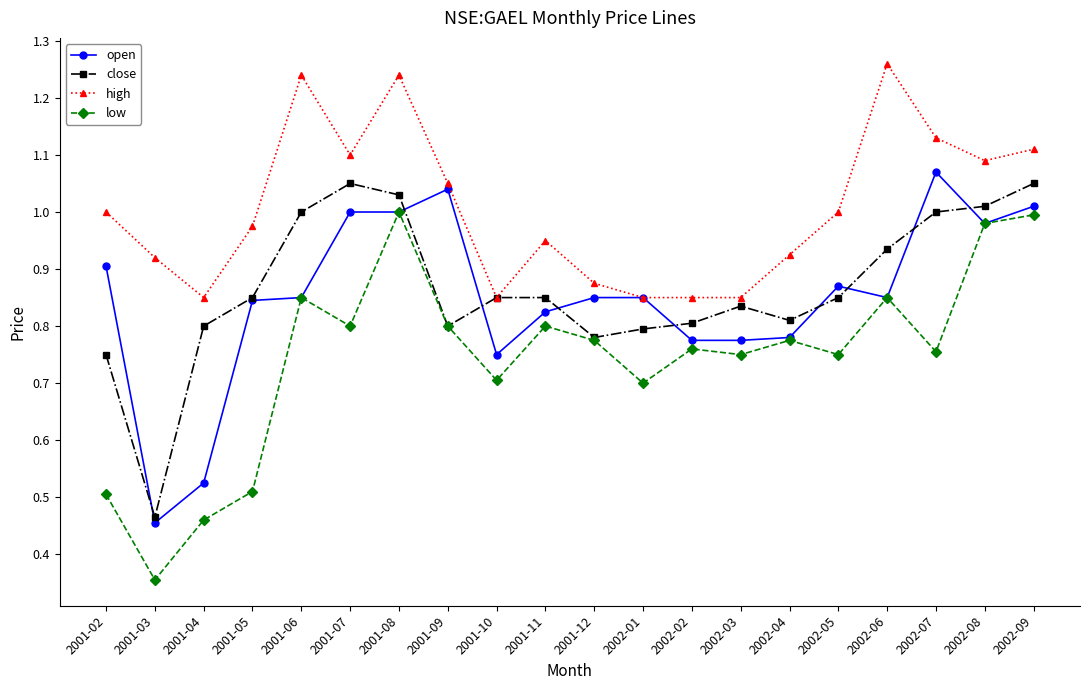

Which series has the widest spread of values?

low